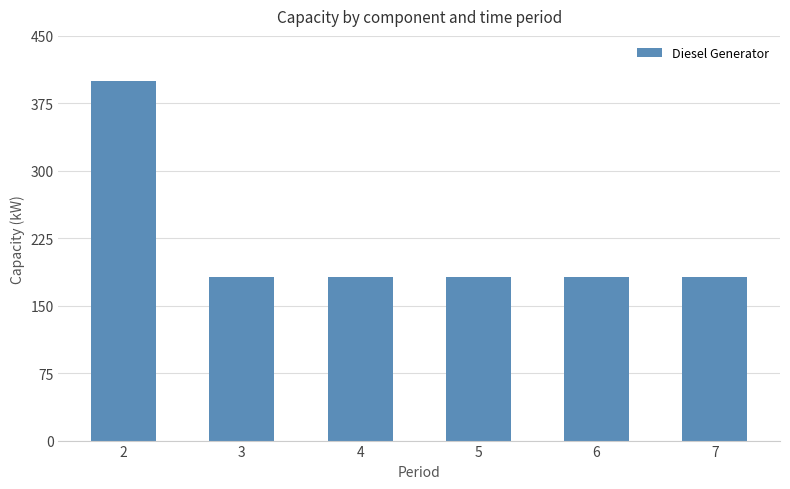

The value at 4 is 307. True or false?

False